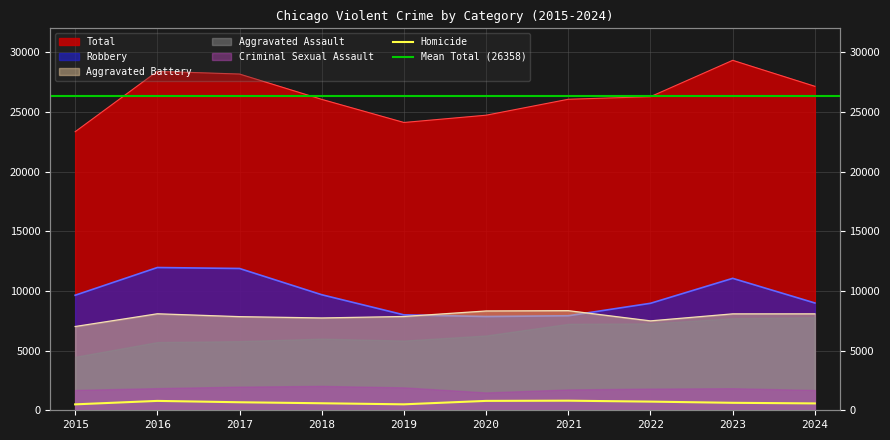

What is the difference between the highest and lowest values at 2022?

25550